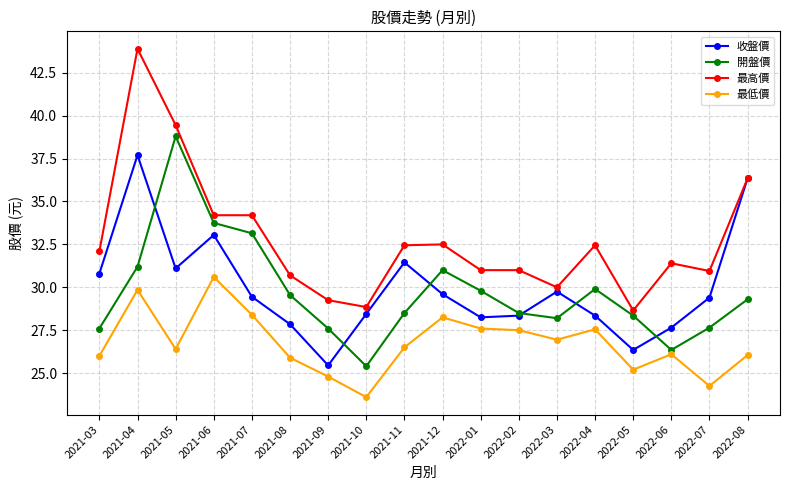

How many lines are shown in the chart?

4